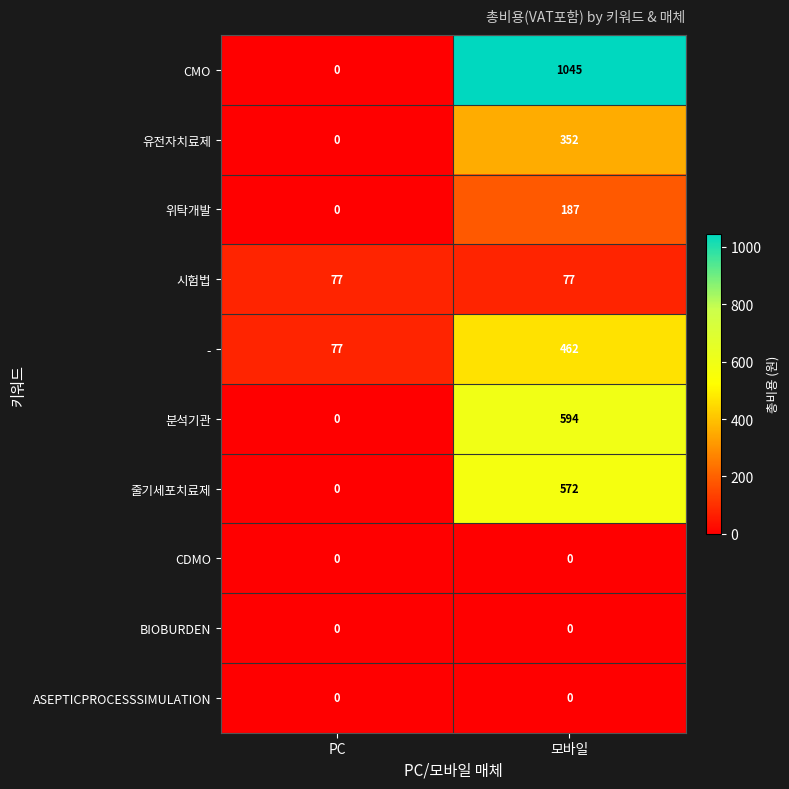

Reading left to right, what are all the values shown in this chart?

CMO: PC=0	모바일=1045
유전자치료제: PC=0	모바일=352
위탁개발: PC=0	모바일=187
시험법: PC=77	모바일=77
-: PC=77	모바일=462
분석기관: PC=0	모바일=594
줄기세포치료제: PC=0	모바일=572
CDMO: PC=0	모바일=0
BIOBURDEN: PC=0	모바일=0
ASEPTICPROCESSSIMULATION: PC=0	모바일=0